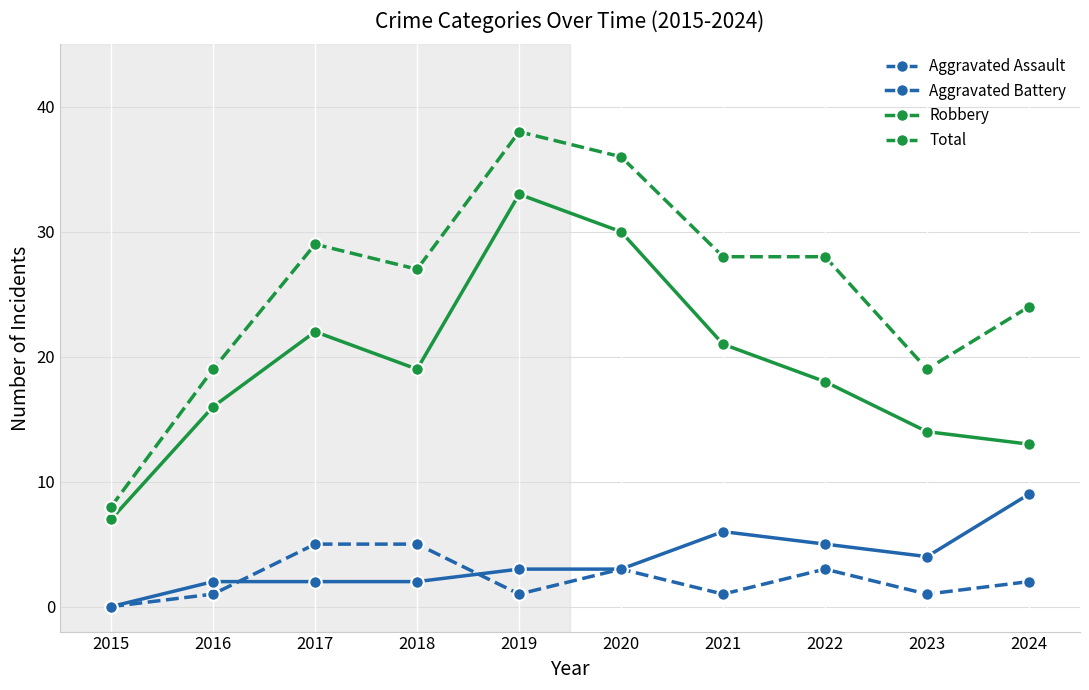

True or false: Aggravated Assault has a value of 5 at 2017.

True